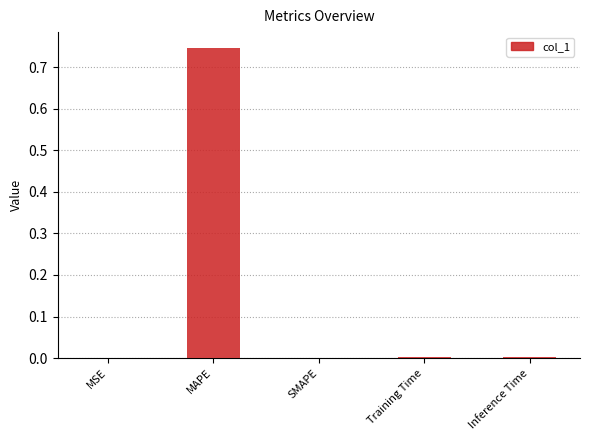

What is the average value?

0.2